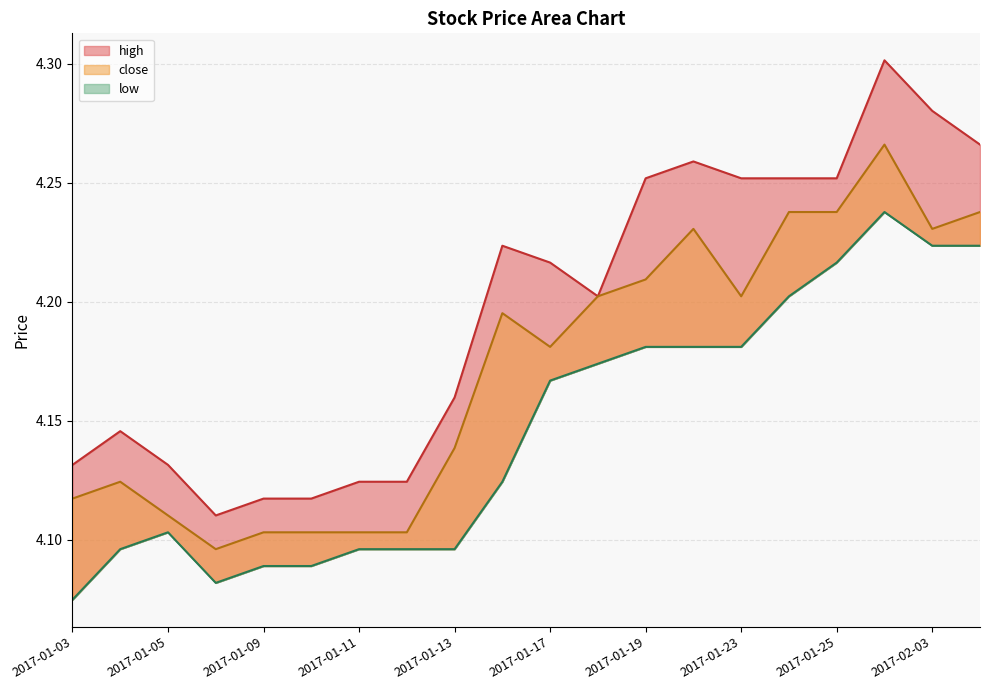

What is the difference between the maximum and minimum values in the close series?

0.2